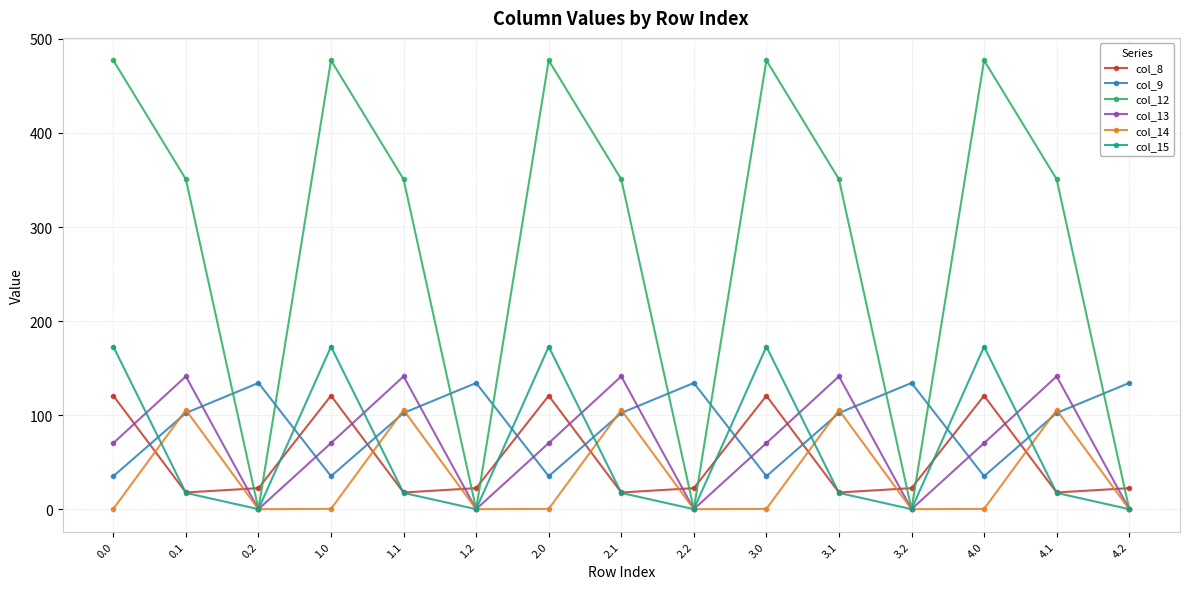

The value of col_9 at 2.0 is 35.0. True or false?

True